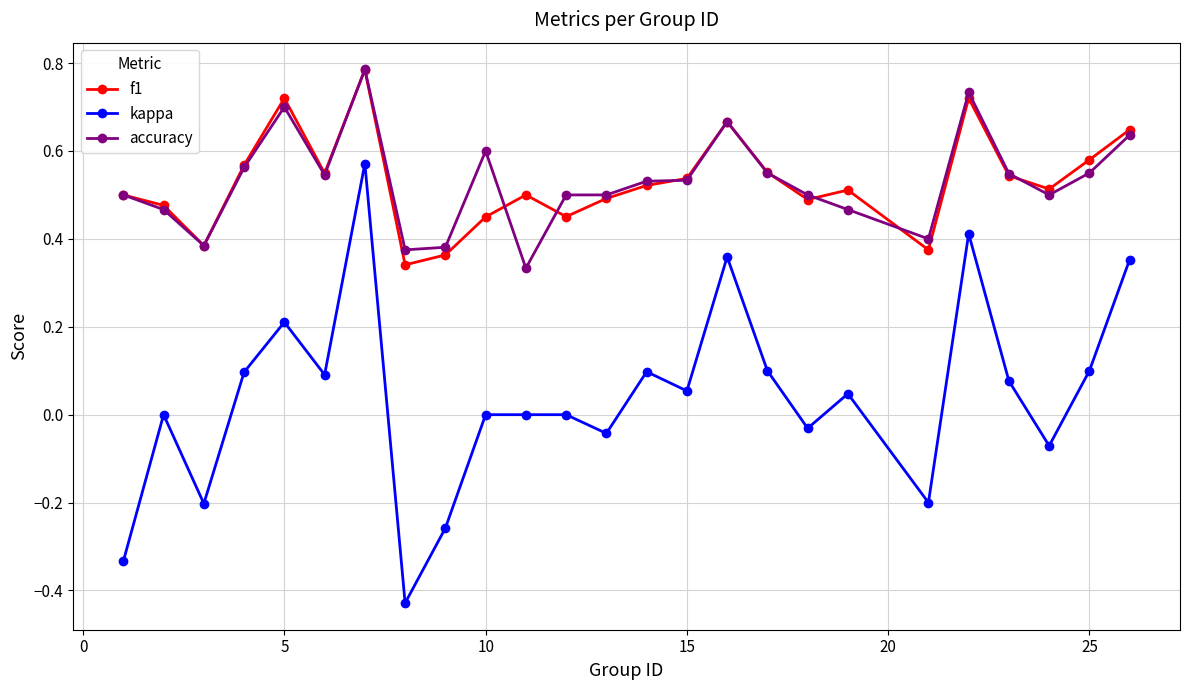

True or false: kappa and f1 intersect in this chart.

False